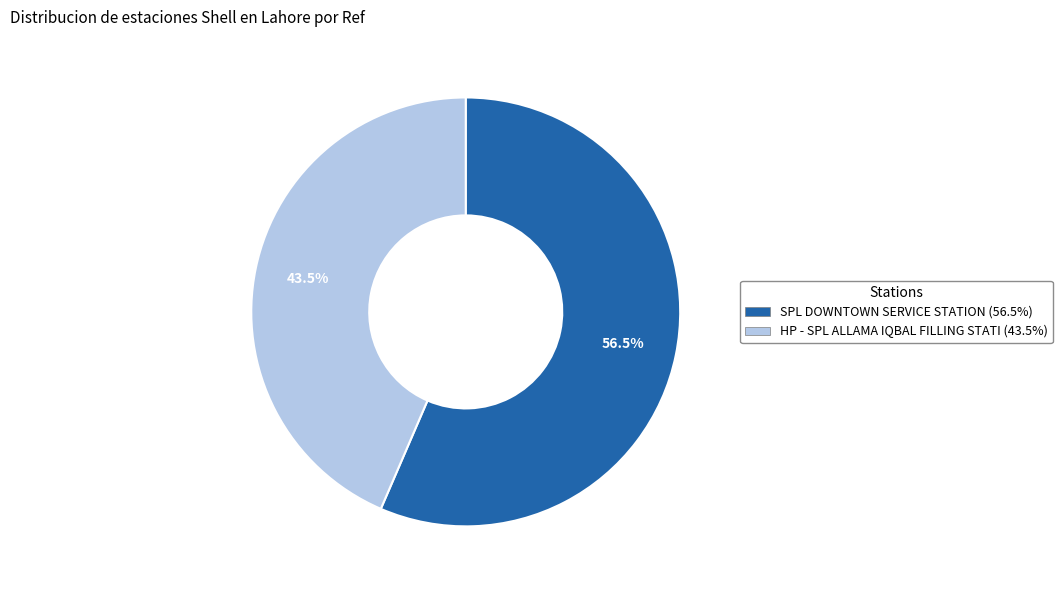

How many slices are in this pie chart?

2